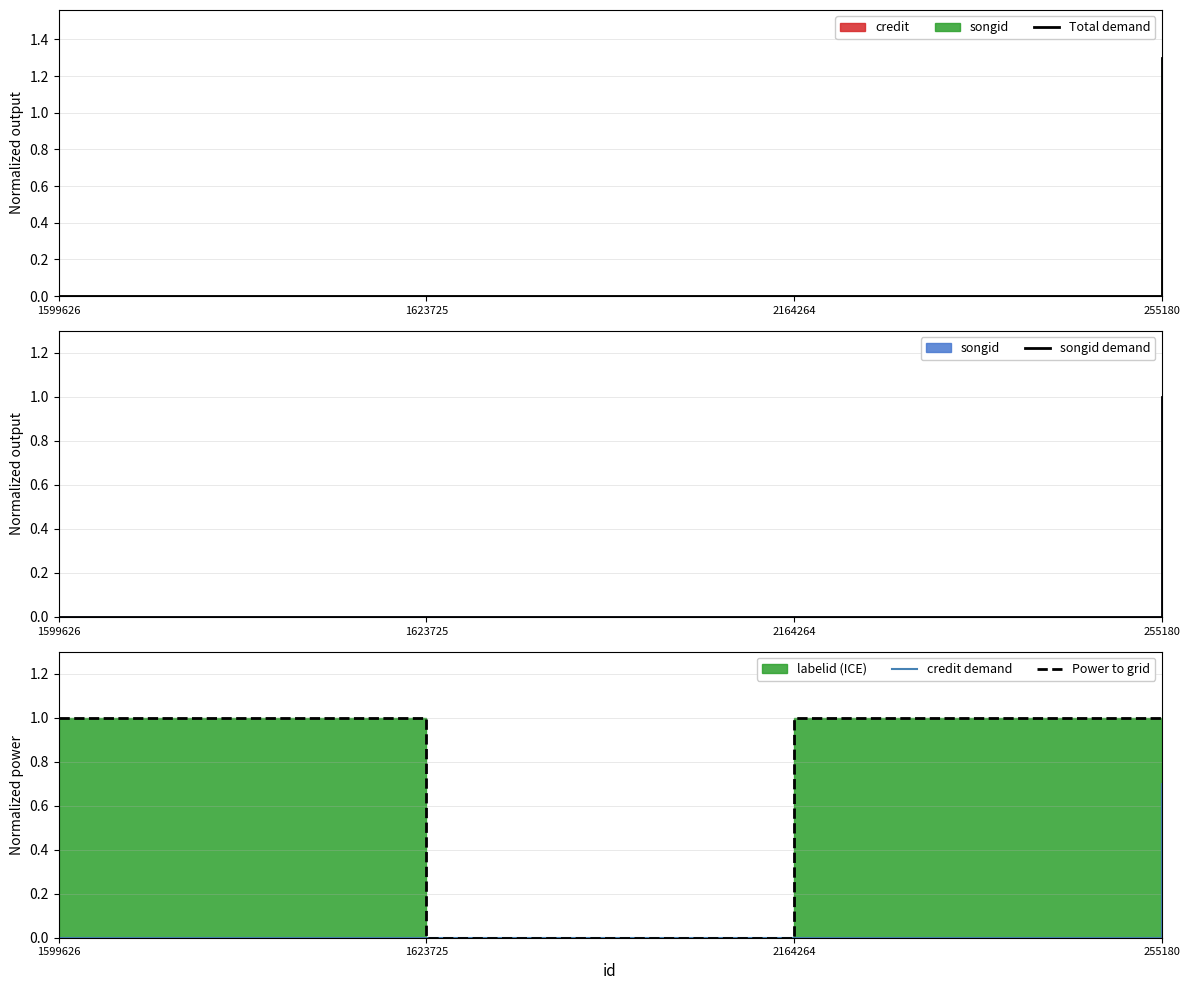

Reading left to right, list all the values displayed in this chart.

Total demand: 0.0	0.0	0.0	1.3
songid demand: 0.0	0.0	0.0	1.0
credit demand: 0.0	0.0	0.0	0.7
Power to grid: 1.0	0.0	1.0	1.0